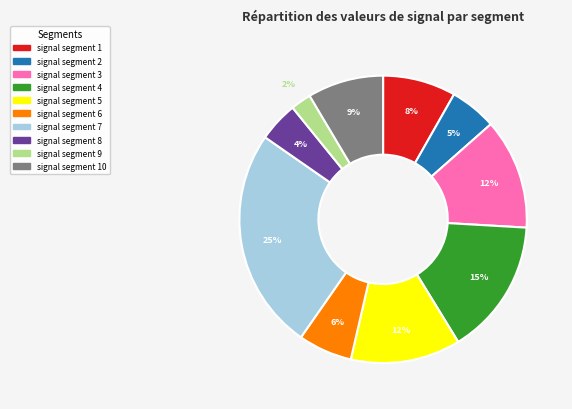

Is there a majority slice in this chart?

No